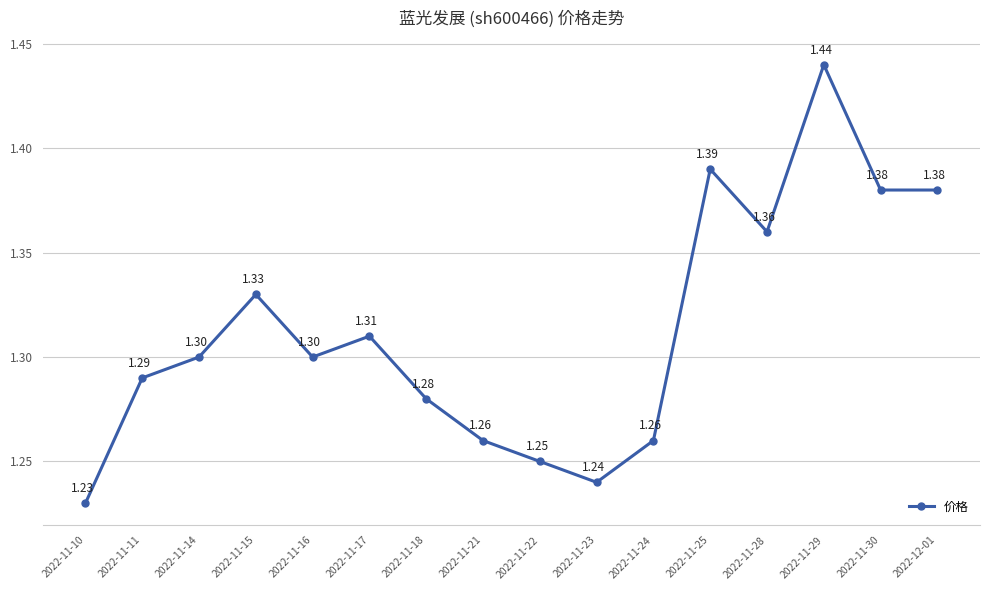

What is the average value?

1.3